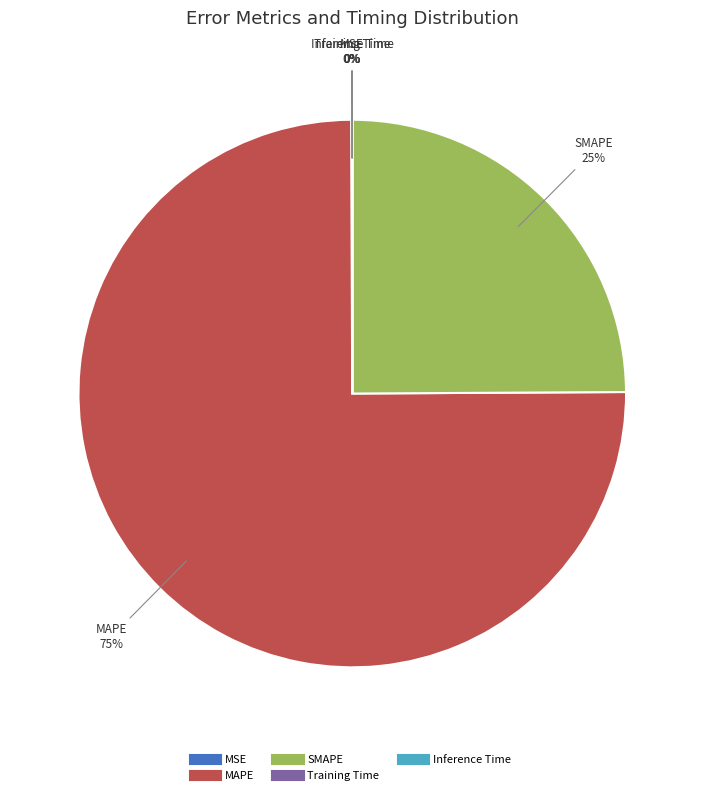

Which category has the biggest portion of the pie?

MAPE